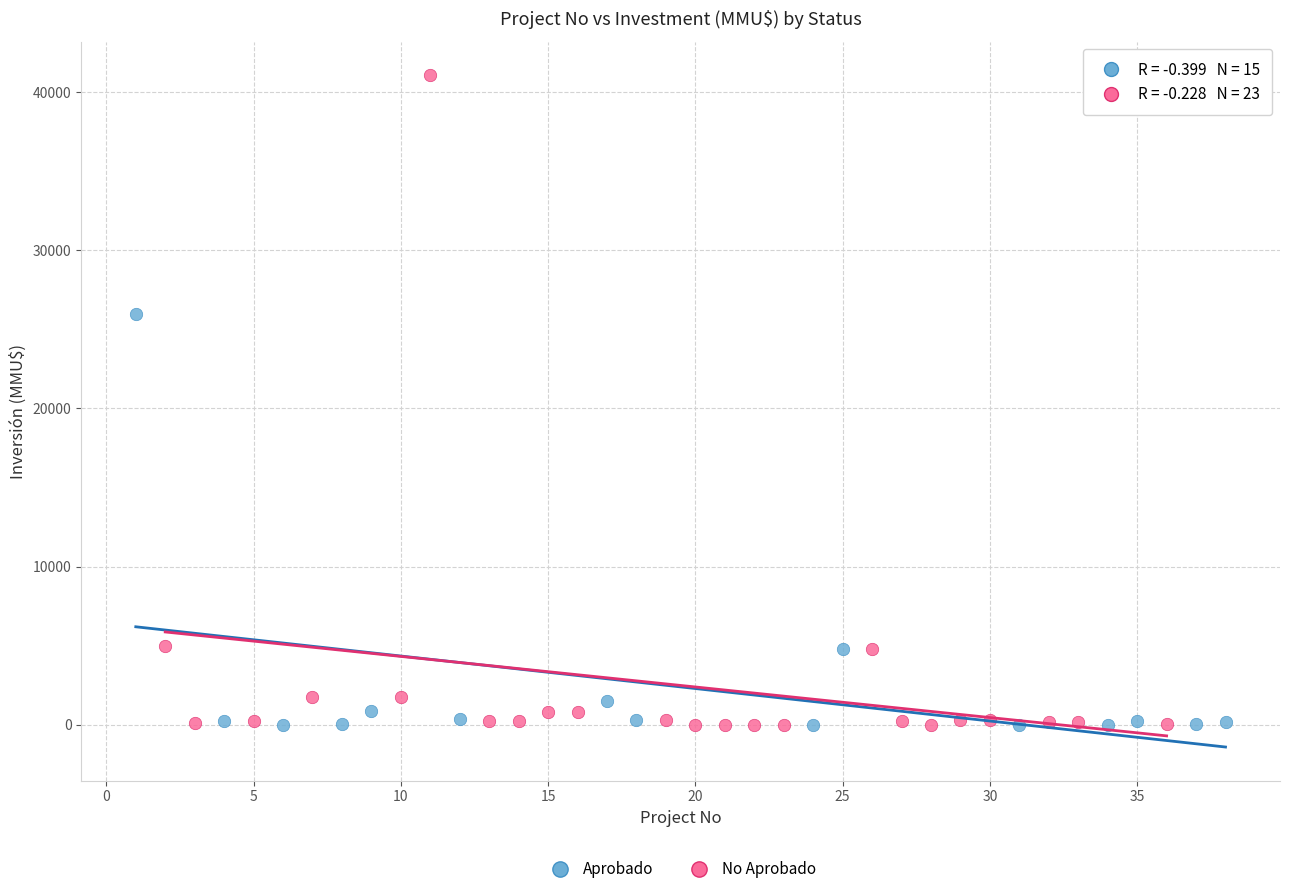

Which series reaches the maximum Y coordinate?

No Aprobado